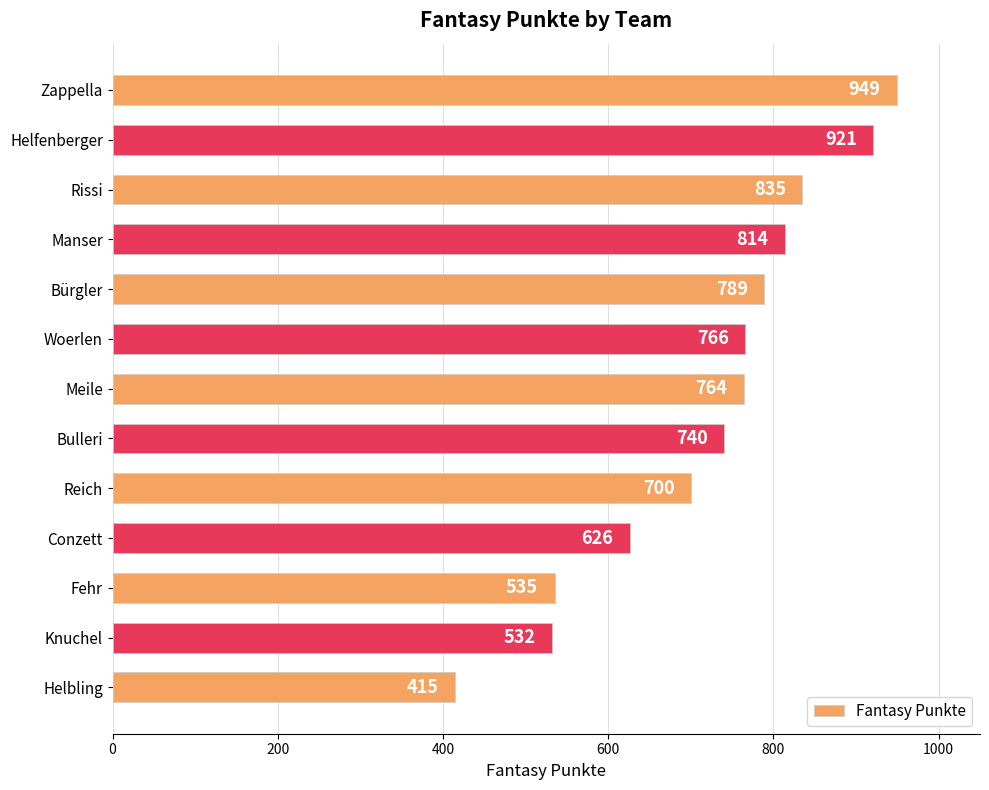

How many series are shown in this chart?

1